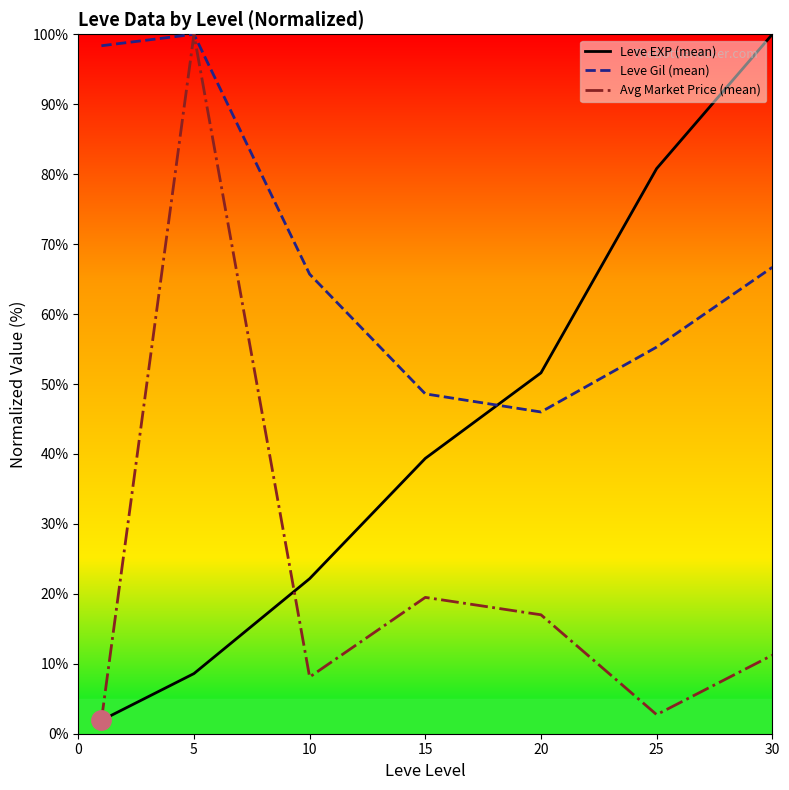

What is the average value of the Leve Gil (mean) series?

68.7